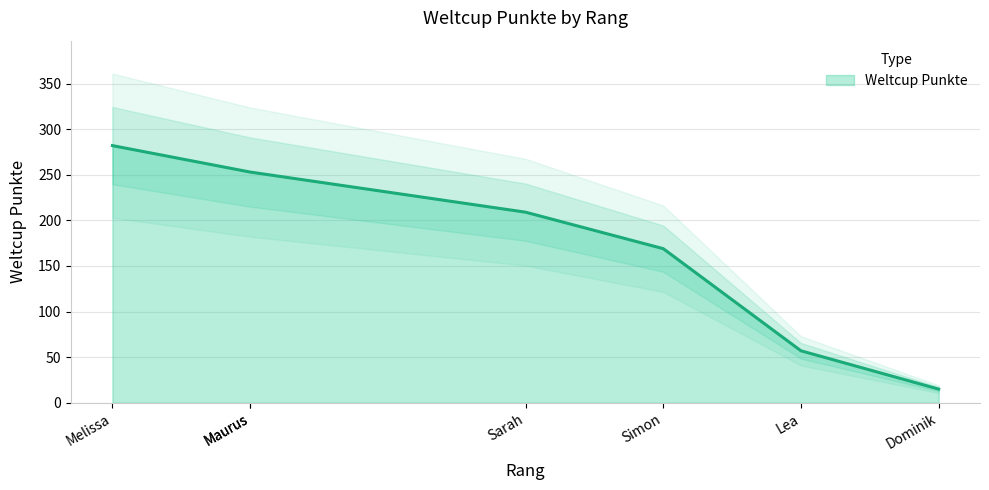

What is the average value?

177